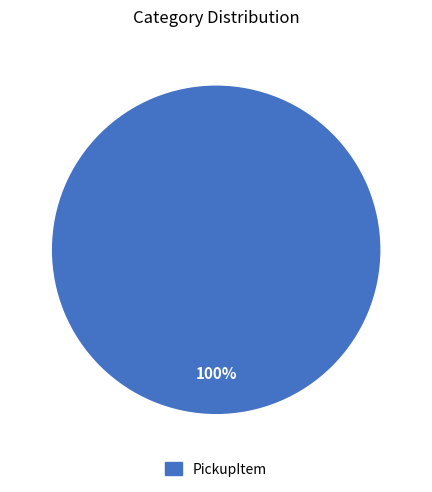

To the nearest percent, what portion does PickupItem represent?

100%